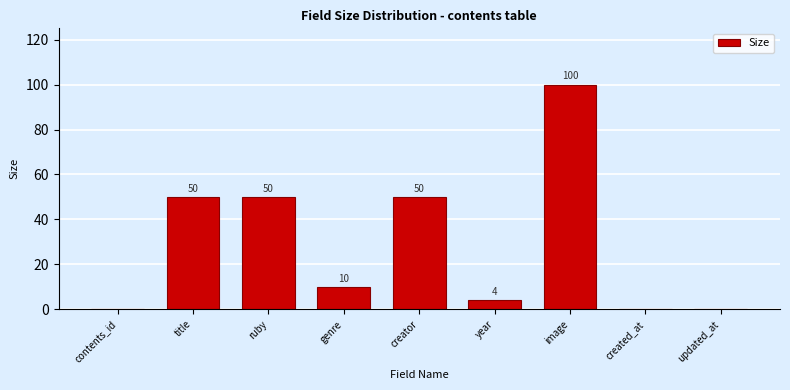

Reading left to right, transcribe all the data shown in this chart.

contents_id=0	title=50	ruby=50	genre=10	creator=50	year=4	image=100	created_at=0	updated_at=0